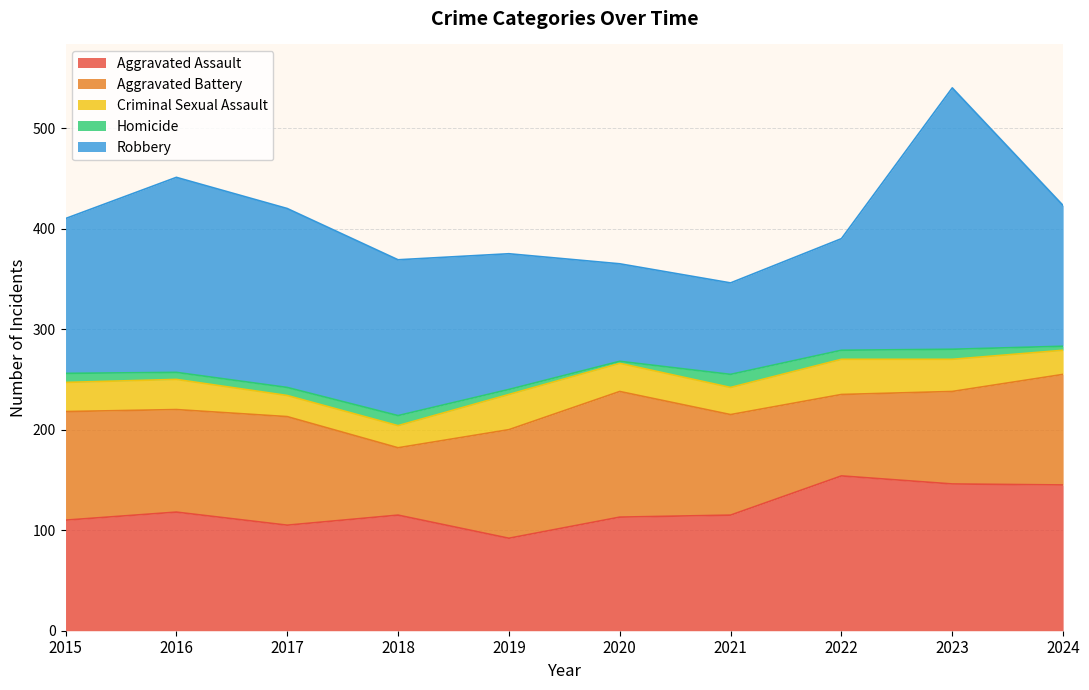

At how many categories does at least one series exceed 170?

3